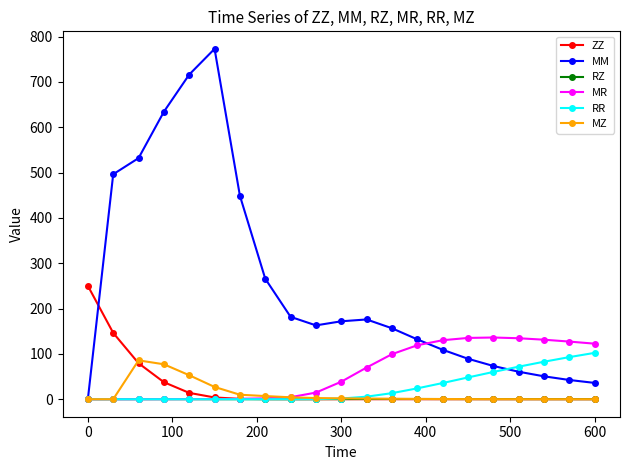

What is the value of the RR point at the 20th from the left?

92.8